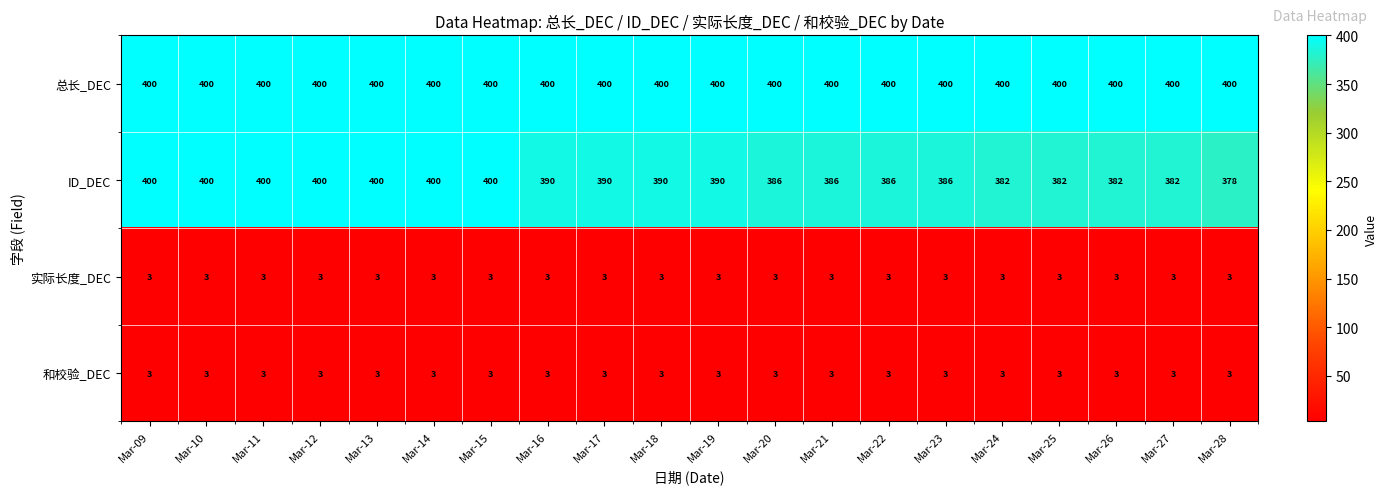

Between Mar-10 and Mar-17, which series saw the biggest shift?

ID_DEC